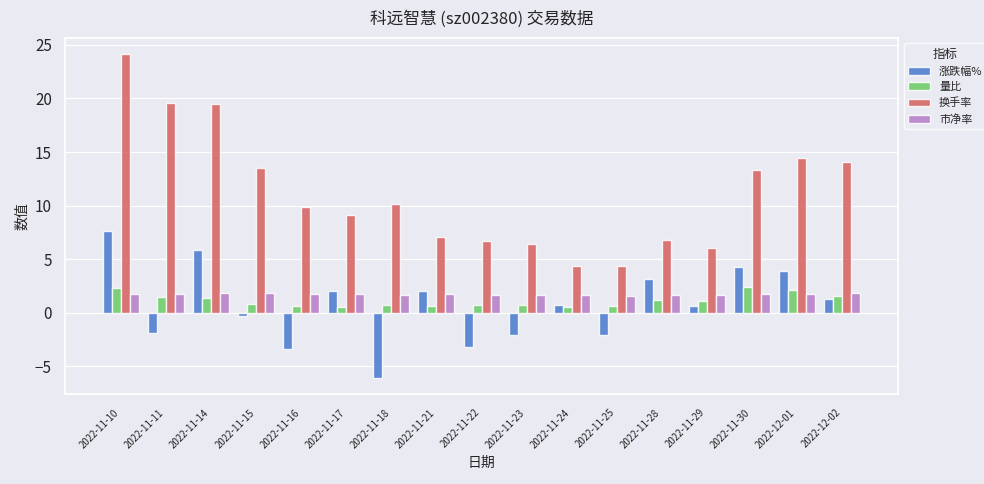

What value does the 市净率 series have at 2022-11-23?

1.6